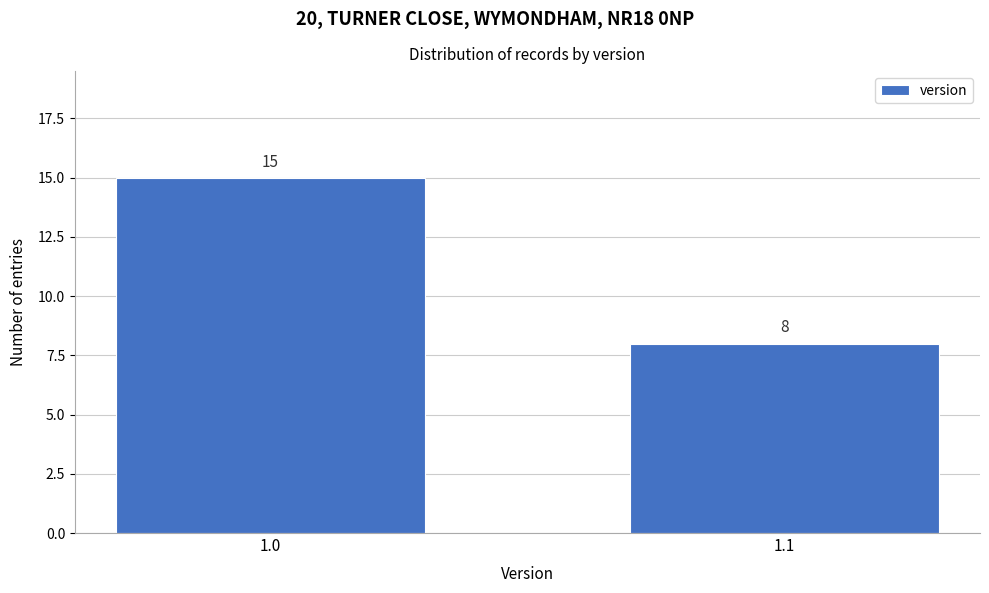

Reading left to right, what are all the values shown in this chart?

1.0=15	1.1=8